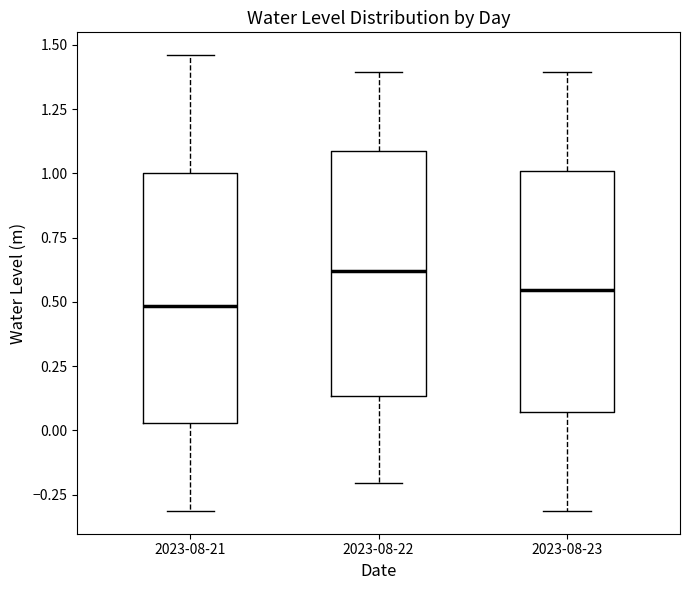

Which box has the lowest median line?

2023-08-21